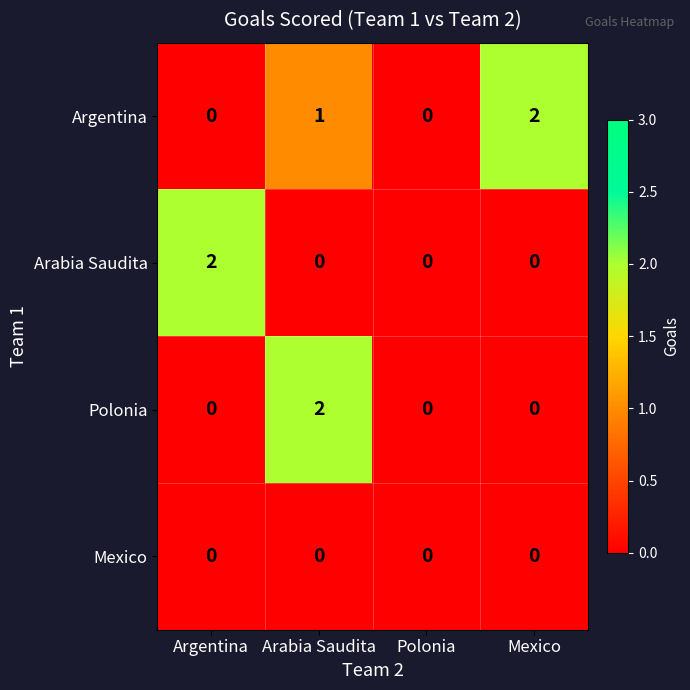

Reading left to right, transcribe all the data shown in this chart.

Argentina: Argentina=0	Arabia Saudita=1	Polonia=0	Mexico=2
Arabia Saudita: Argentina=2	Arabia Saudita=0	Polonia=0	Mexico=0
Polonia: Argentina=0	Arabia Saudita=2	Polonia=0	Mexico=0
Mexico: Argentina=0	Arabia Saudita=0	Polonia=0	Mexico=0